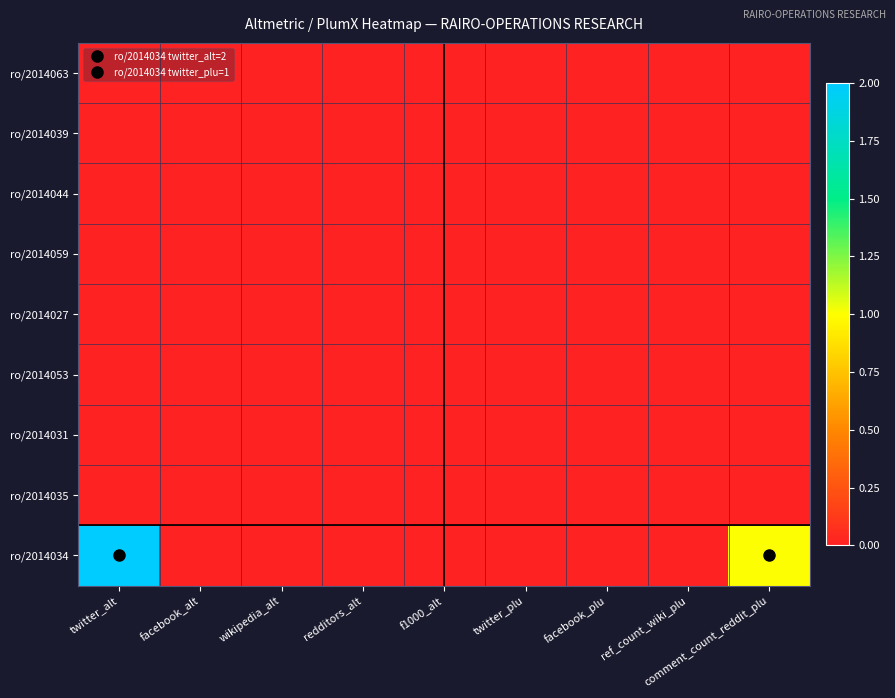

Is the value of ro/2014044 at twitter_plu greater than the value of ro/2014059 at redditors_alt?

No